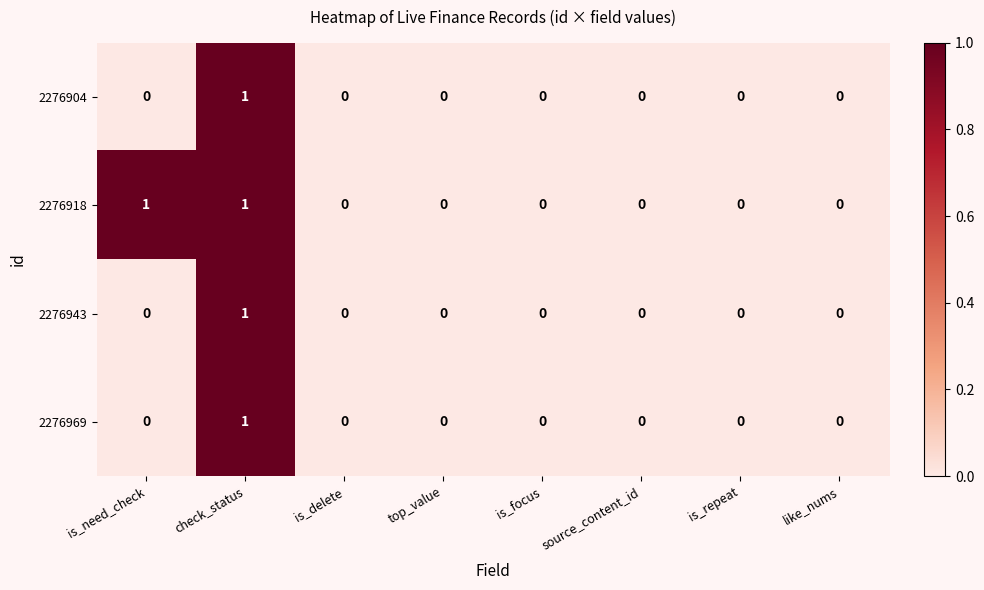

How many 2276969 values are between 0 and 1?

8